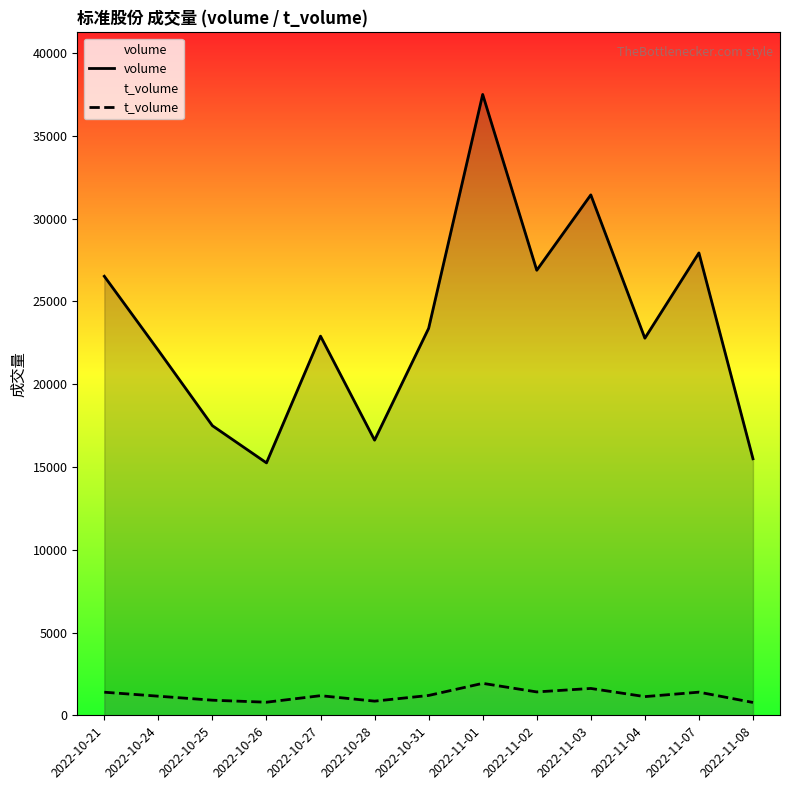

Rank the series by their maximum value, from highest to lowest.

volume, t_volume